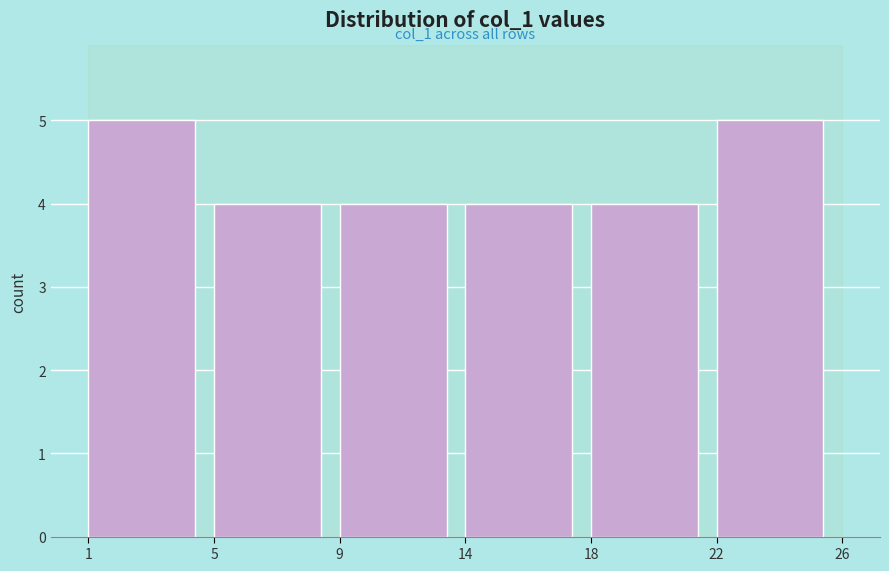

Reading left to right, what are all the values shown in this chart?

1=5	5=4	9=4	14=4	18=4	22=5